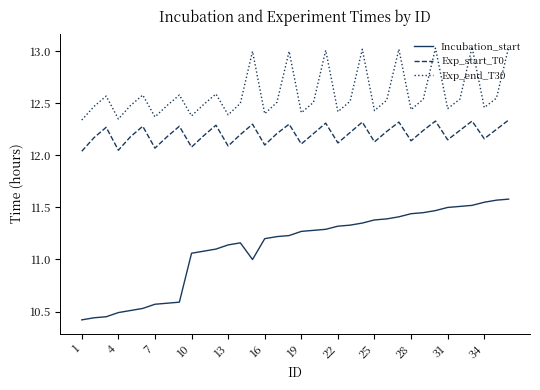

Which series has the largest total across all categories?

Exp_end_T30